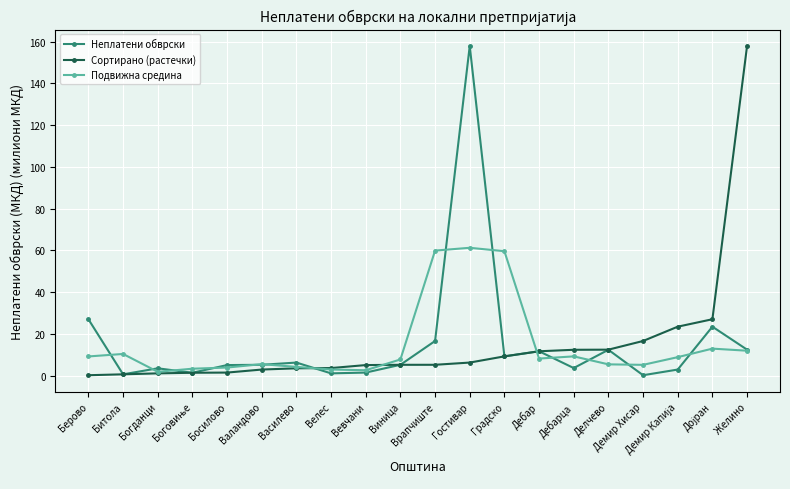

At how many categories does at least one series exceed 34?

4